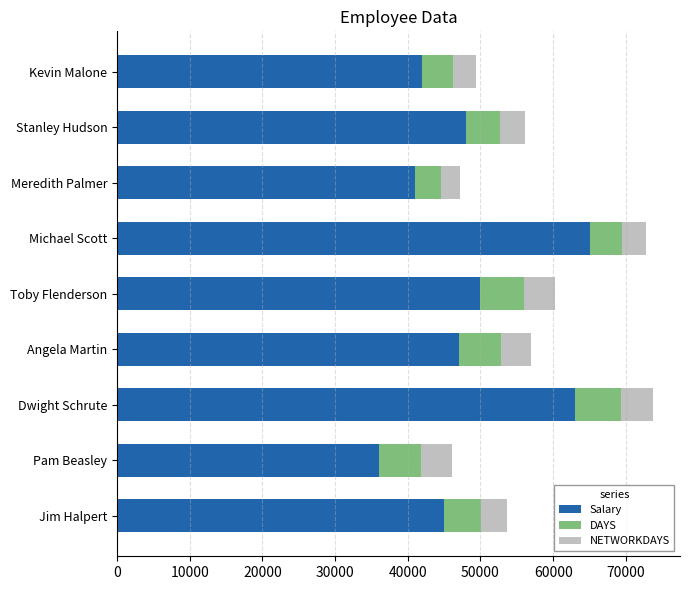

What is the approximate value of Salary at Jim Halpert?

45000